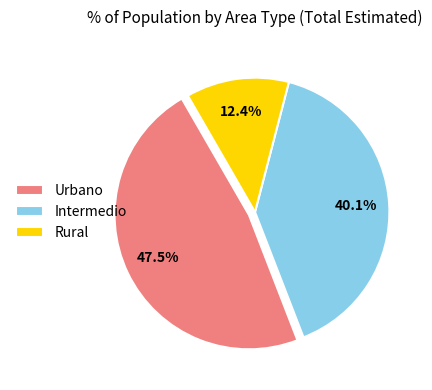

How many slices are in this pie chart?

3